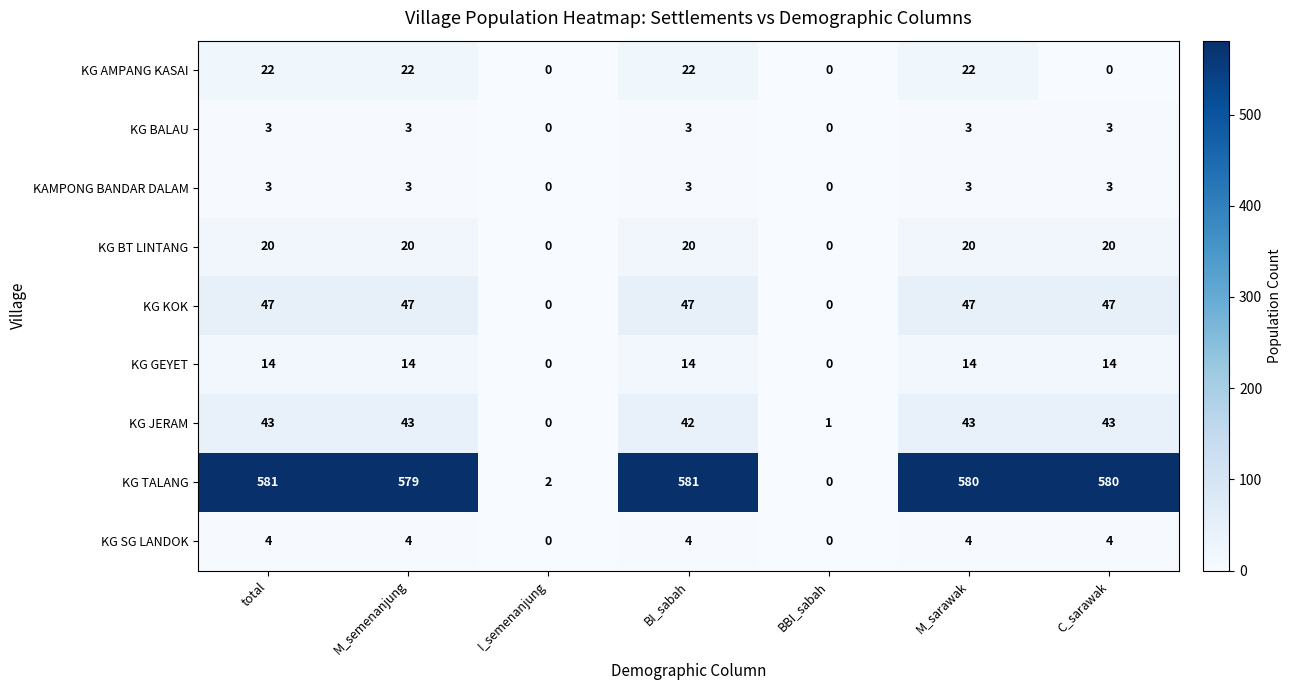

Is it true that KG GEYET equals -7 at BBI_sabah?

False